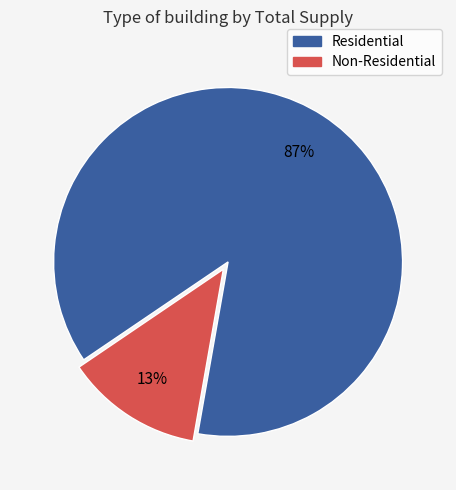

To the nearest percent, what is the average slice percentage?

50%